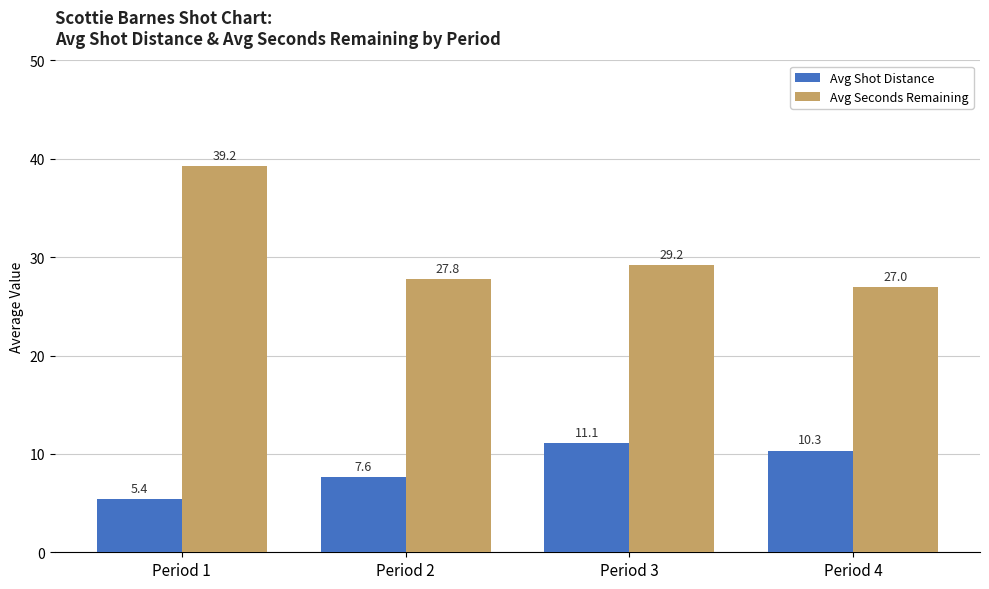

List the series in order of their peak value, highest first.

Avg Seconds Remaining, Avg Shot Distance